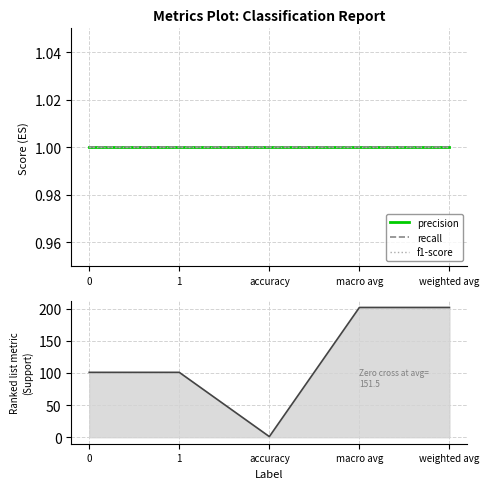

True or false: support has a value of 101 at 0.

True